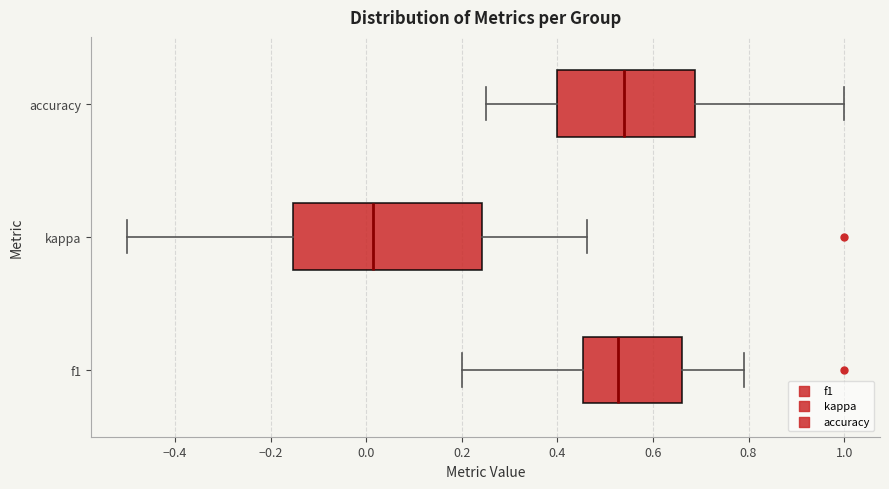

Reading bottom to top, read every box against the x-axis: the position of its median line, the range the box covers, and the ends of its whiskers. The values are not printed on the chart, so give them approximately, as read against the axis.

f1: median 0.52, box 0.46 to 0.66, whiskers 0.20 to 0.80
kappa: median 0.02, box -0.16 to 0.24, whiskers -0.50 to 0.46
accuracy: median 0.54, box 0.40 to 0.68, whiskers 0.26 to 1.00